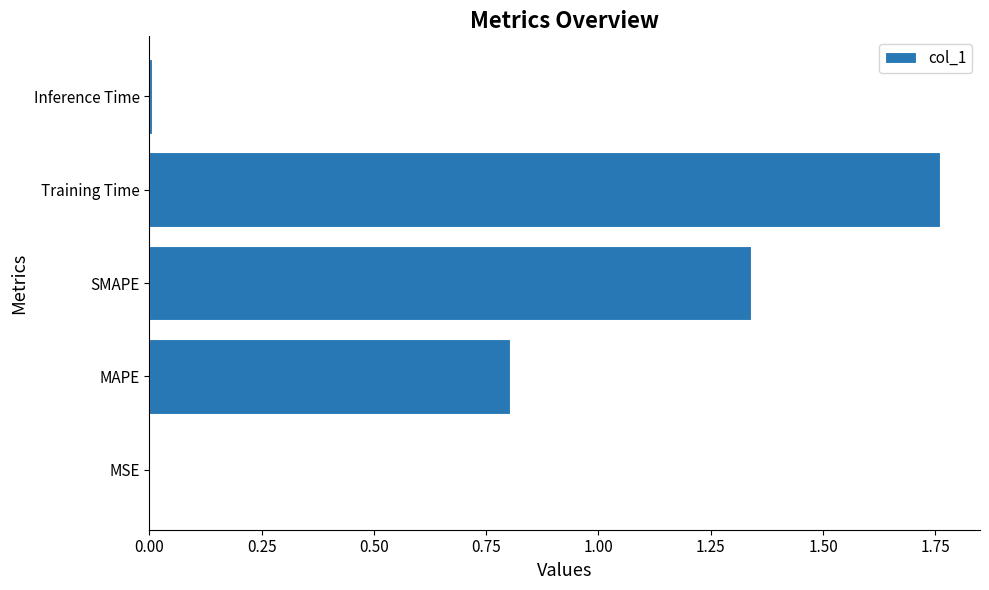

Which label corresponds to the largest value in the chart?

Training Time